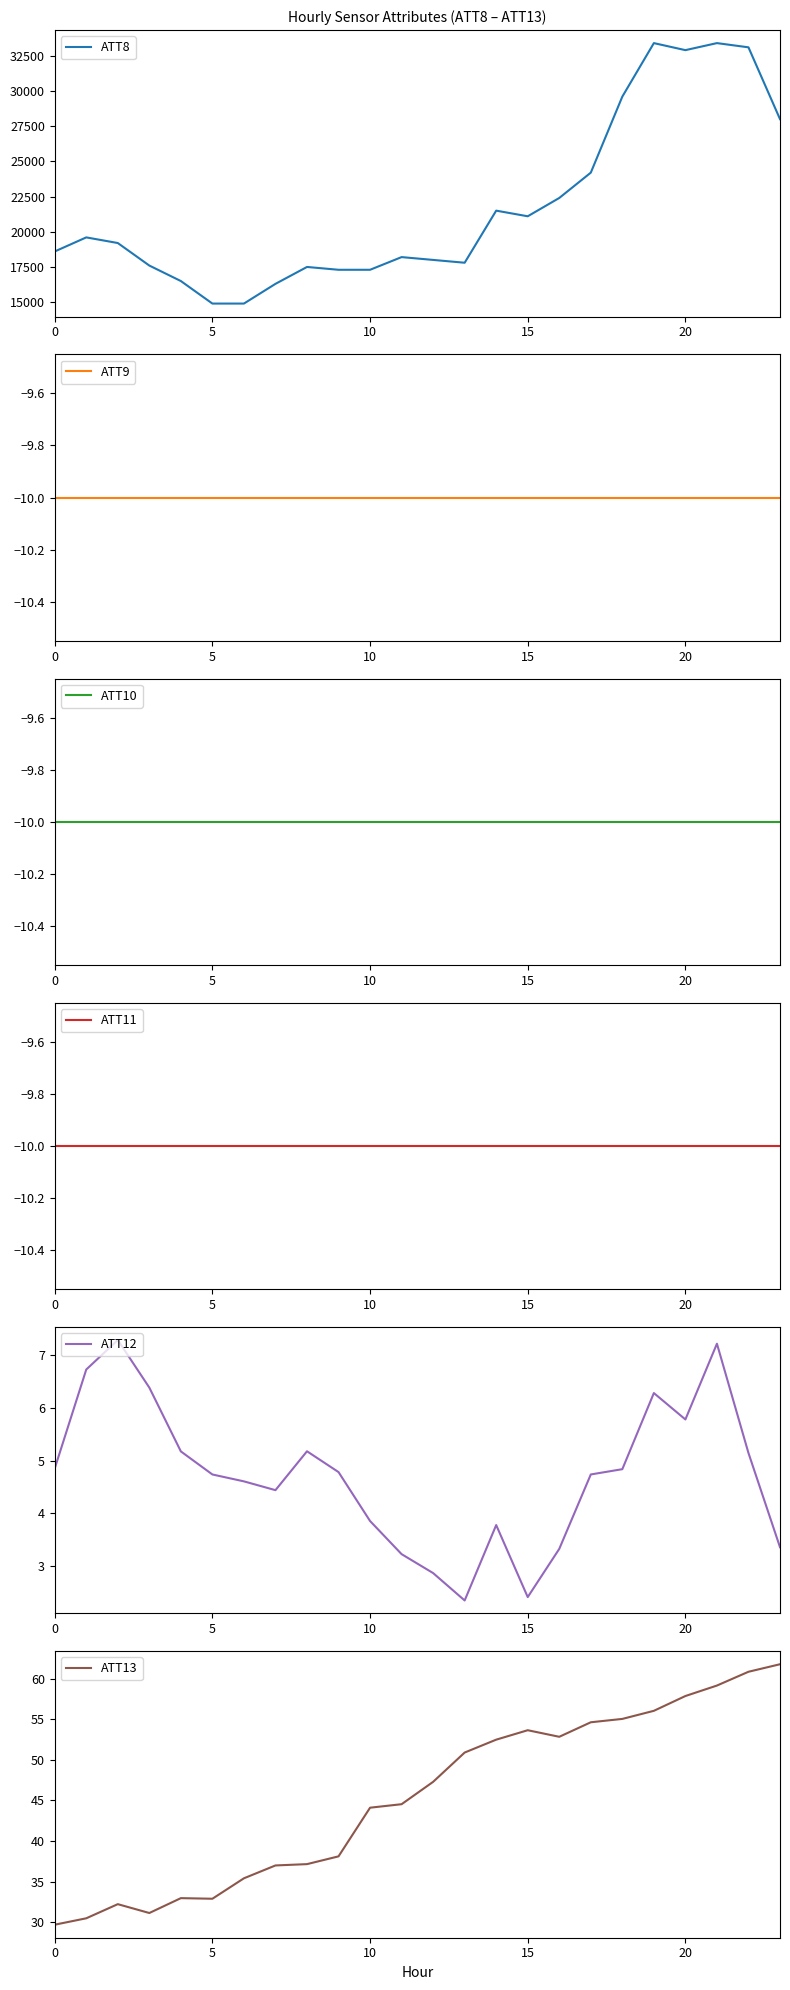

Between 12 and 11, which is larger?

11